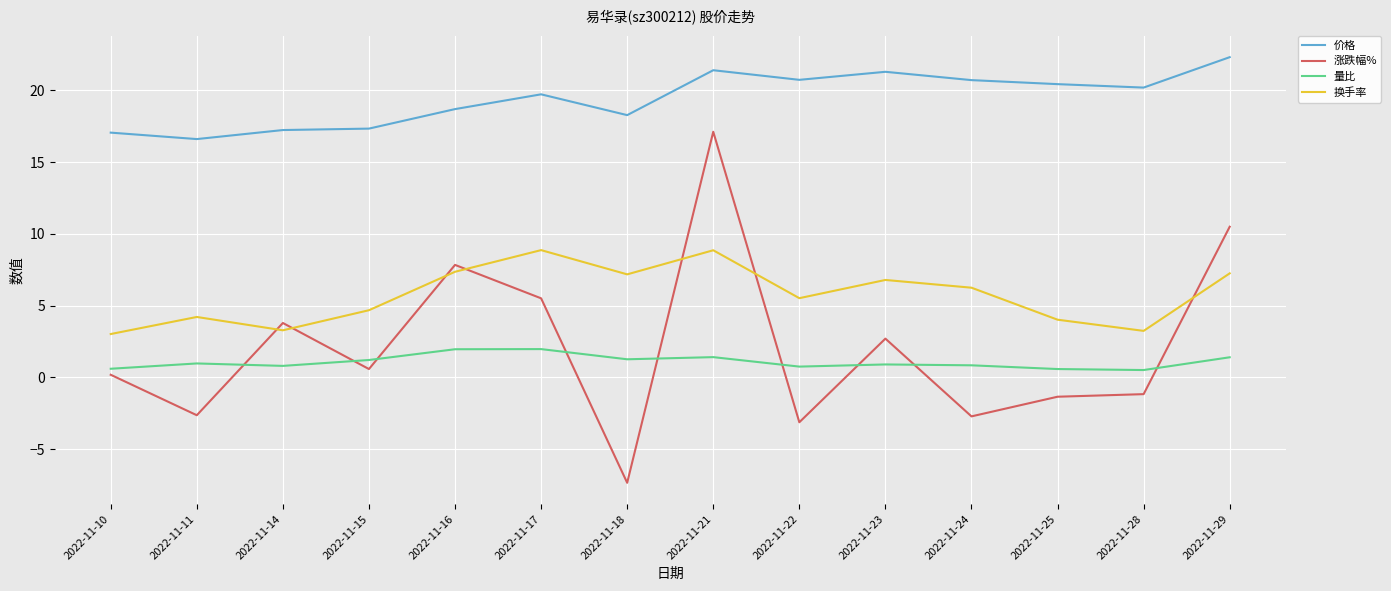

What are all the series names shown in the legend?

价格, 涨跌幅%, 量比, 换手率